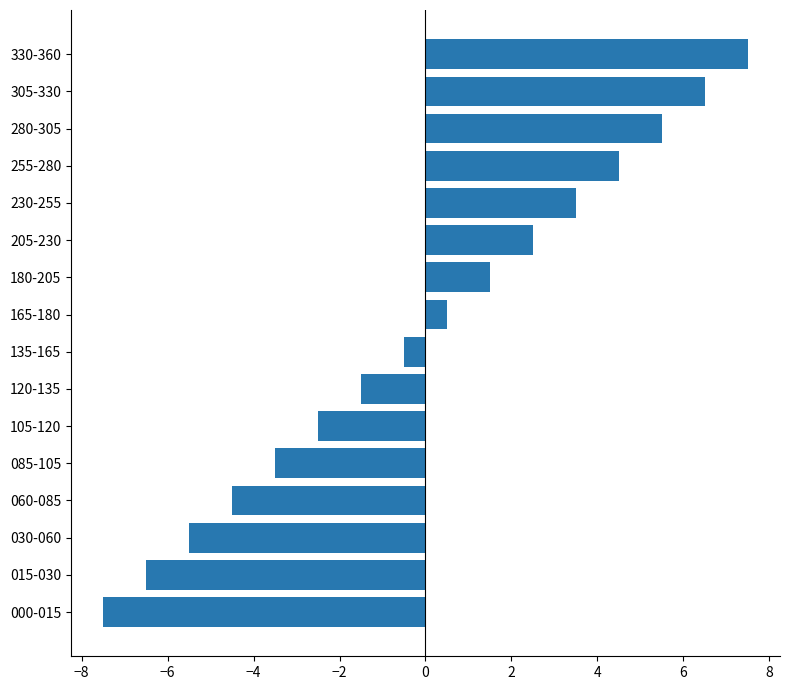

What is the difference between the maximum and second lowest values?

14.0